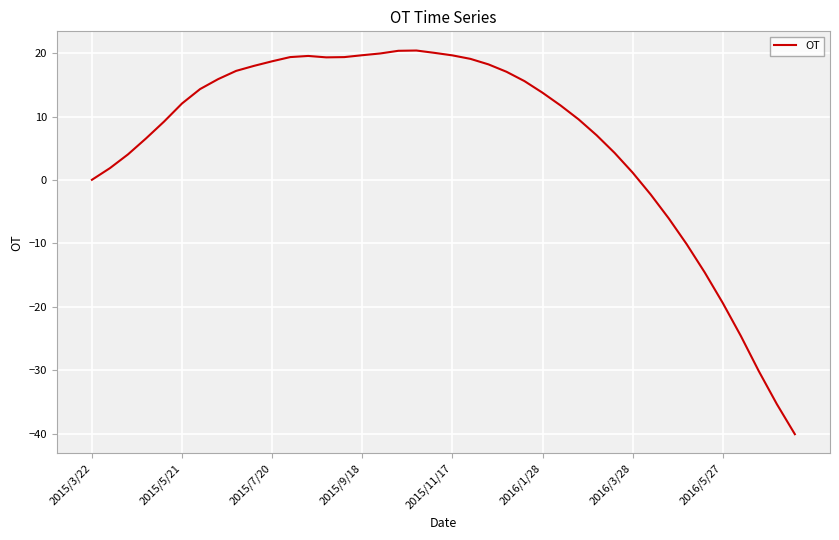

Count the number of data series in this chart.

1